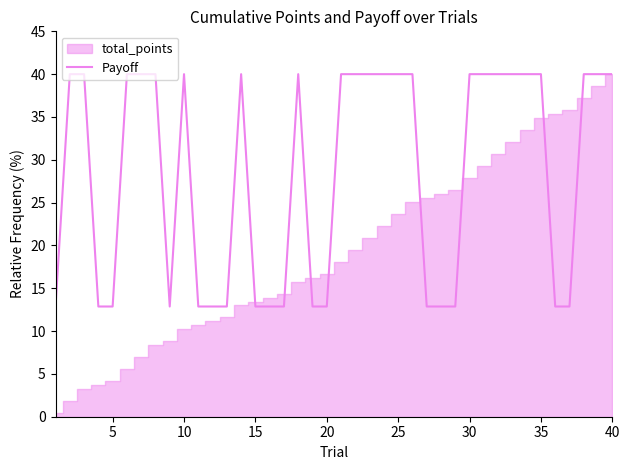

Reading left to right, list all the values displayed in this chart.

12.9	40.0	40.0	12.9	12.9	40.0	40.0	40.0	12.9	40.0	12.9	12.9	12.9	40.0	12.9	12.9	12.9	40.0	12.9	12.9	40.0	40.0	40.0	40.0	40.0	40.0	12.9	12.9	12.9	40.0	40.0	40.0	40.0	40.0	40.0	12.9	12.9	40.0	40.0	40.0